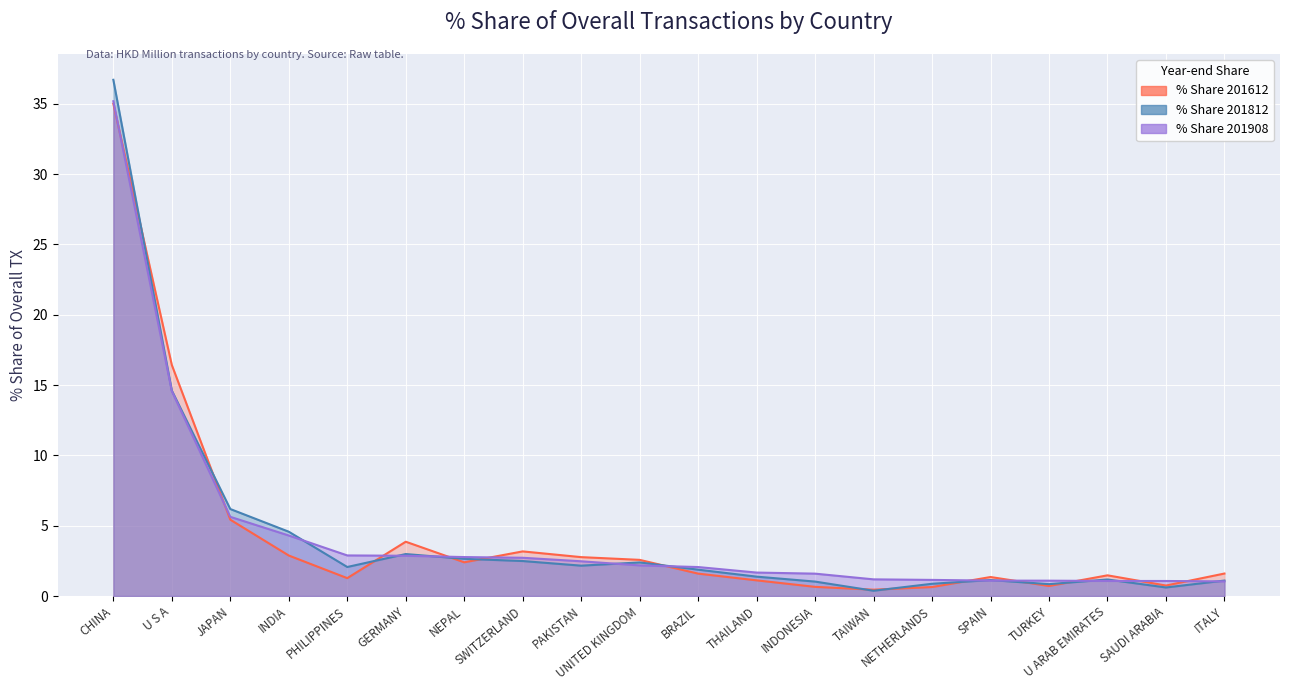

The % Share 201612 series shows 2.8 at PAKISTAN. True or false?

True